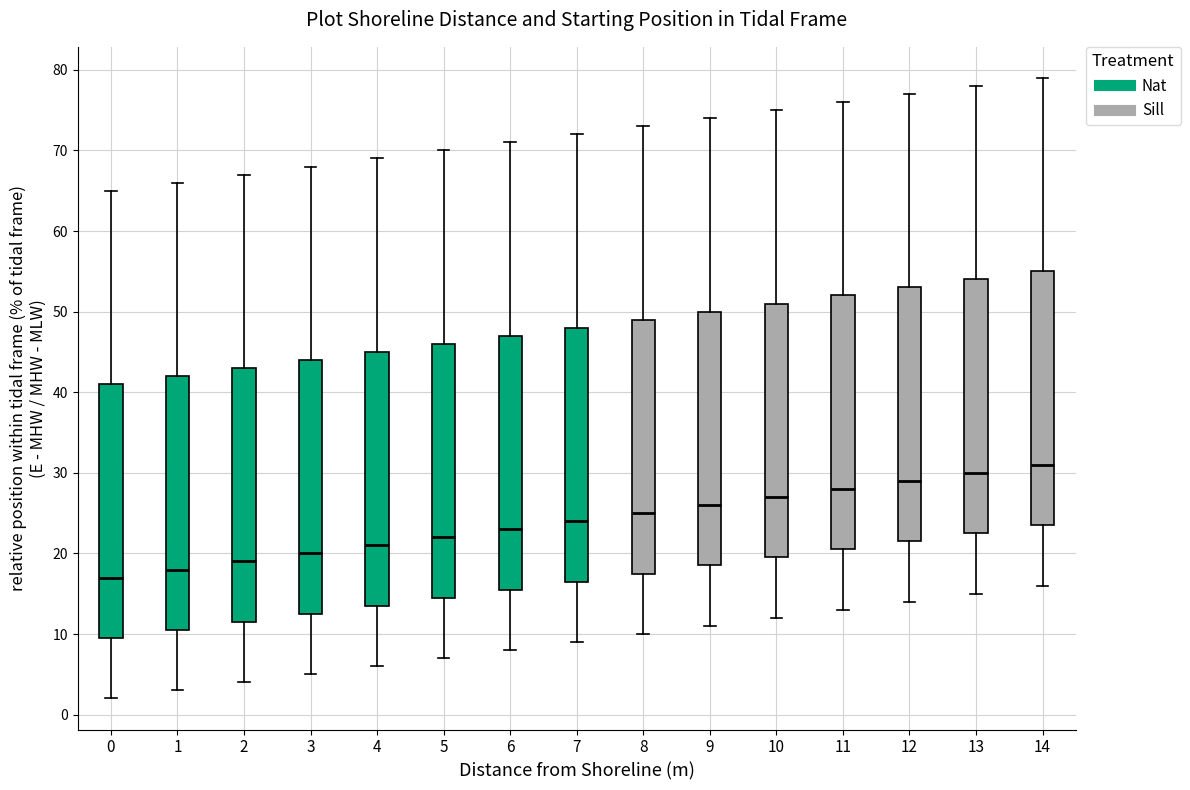

Which box's median line is the lowest?

0